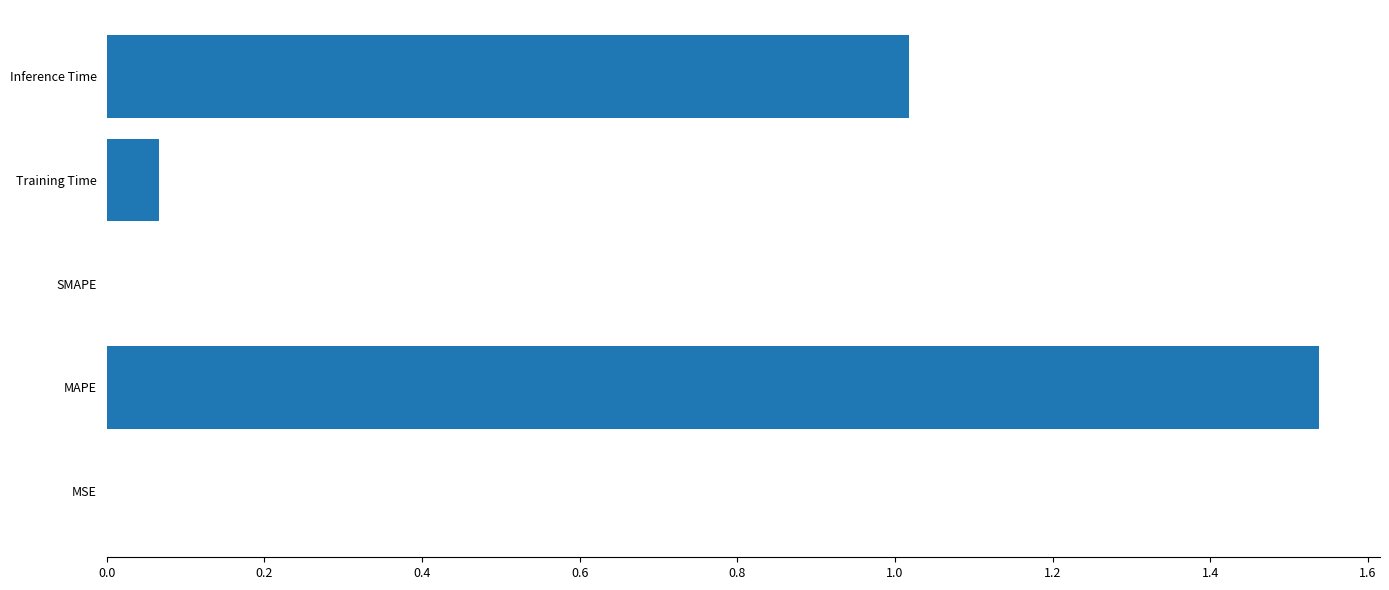

Which label corresponds to the largest value in the chart?

MAPE